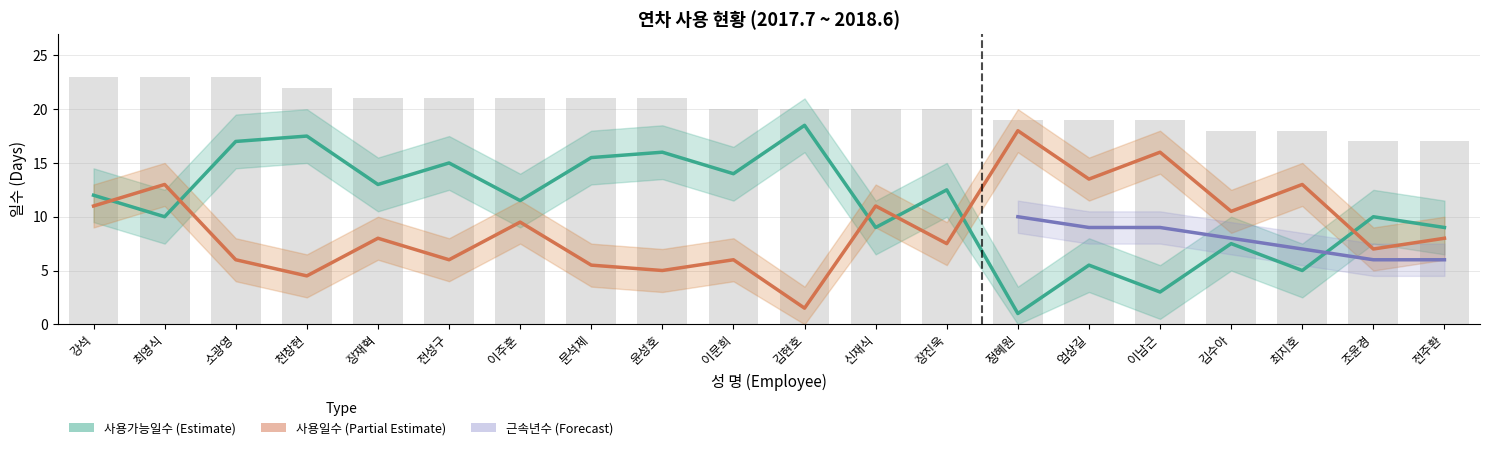

What is the value of the 사용일수 bar at the 7th from the left?

9.5